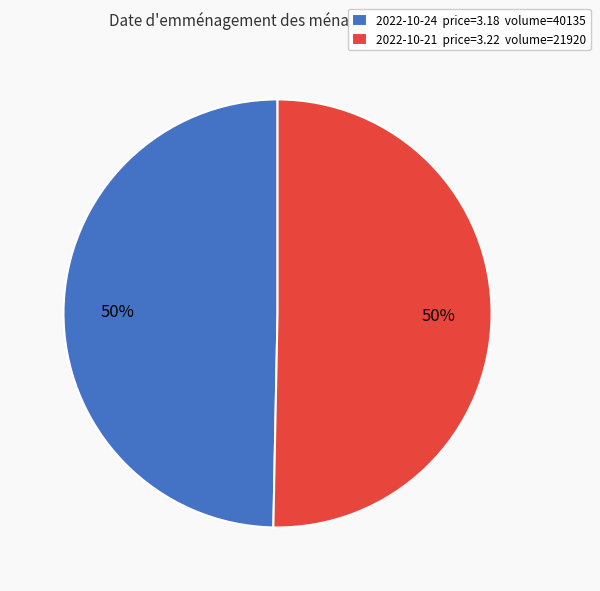

Combined, do 2022-10-24 price=3.18 volume=40135 and 2022-10-21 price=3.22 volume=21920 account for over 50%?

Yes